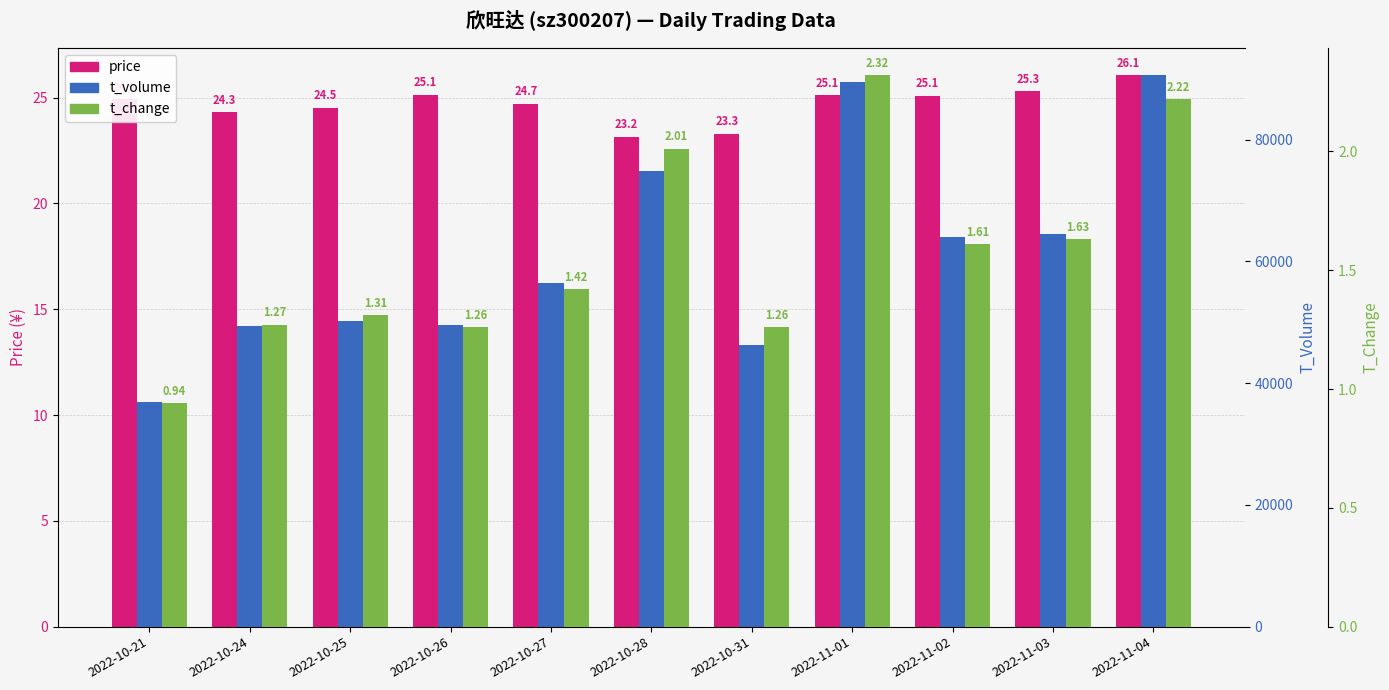

How many categories are shown in the chart?

11